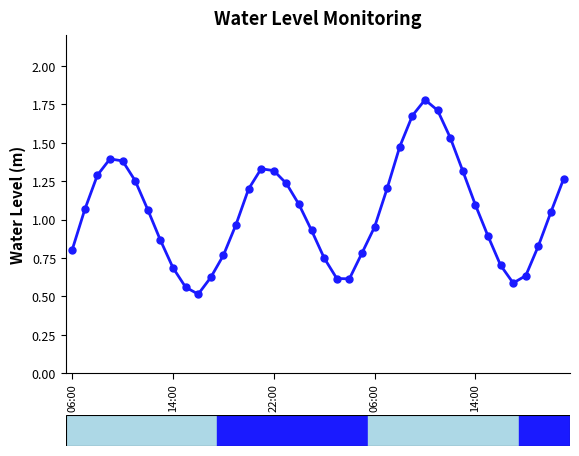

How many interior local valleys (lower than both neighbors) does the data have?

3